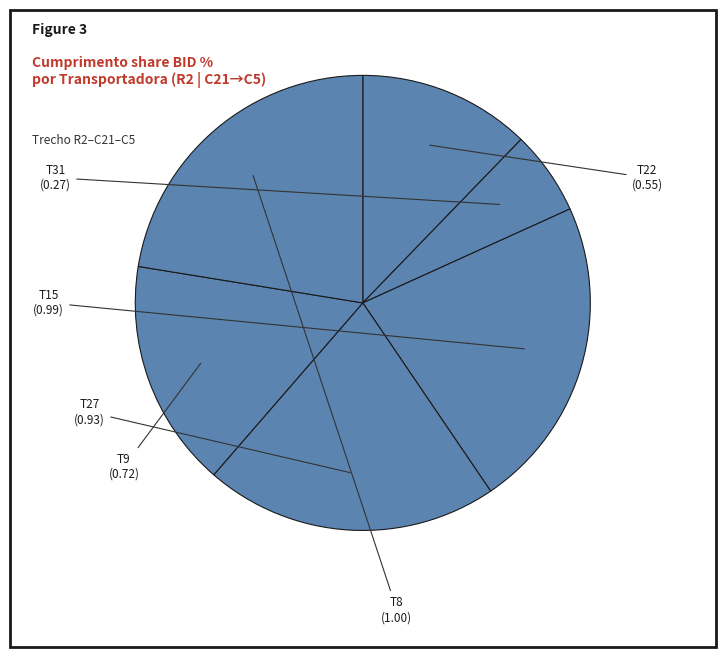

Does T8 account for over 50% of the chart?

No